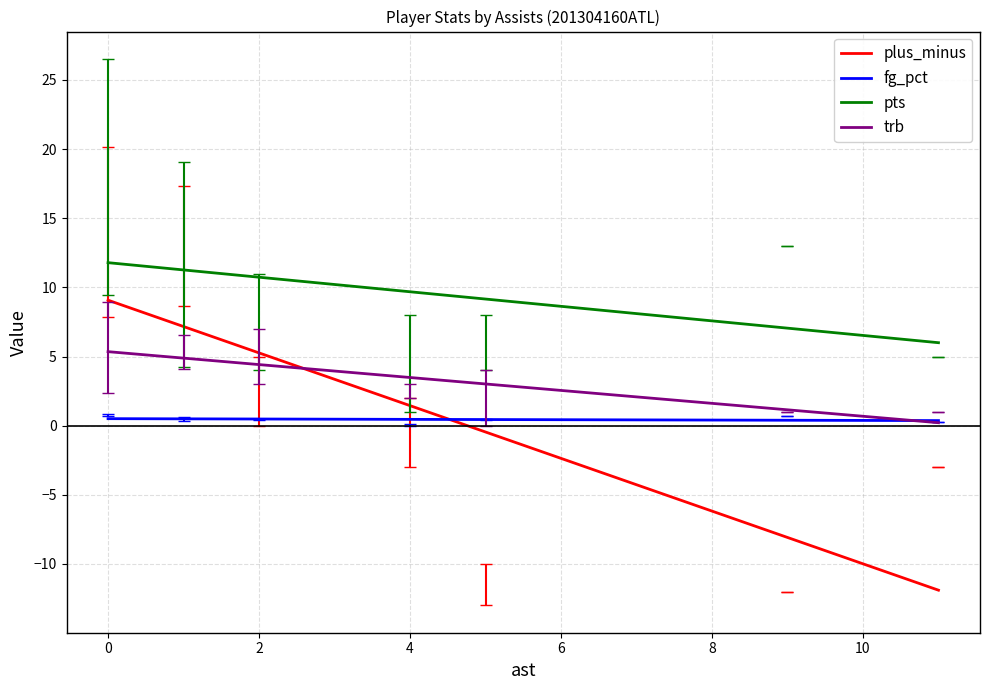

What is the minimum value for pts?

6.0